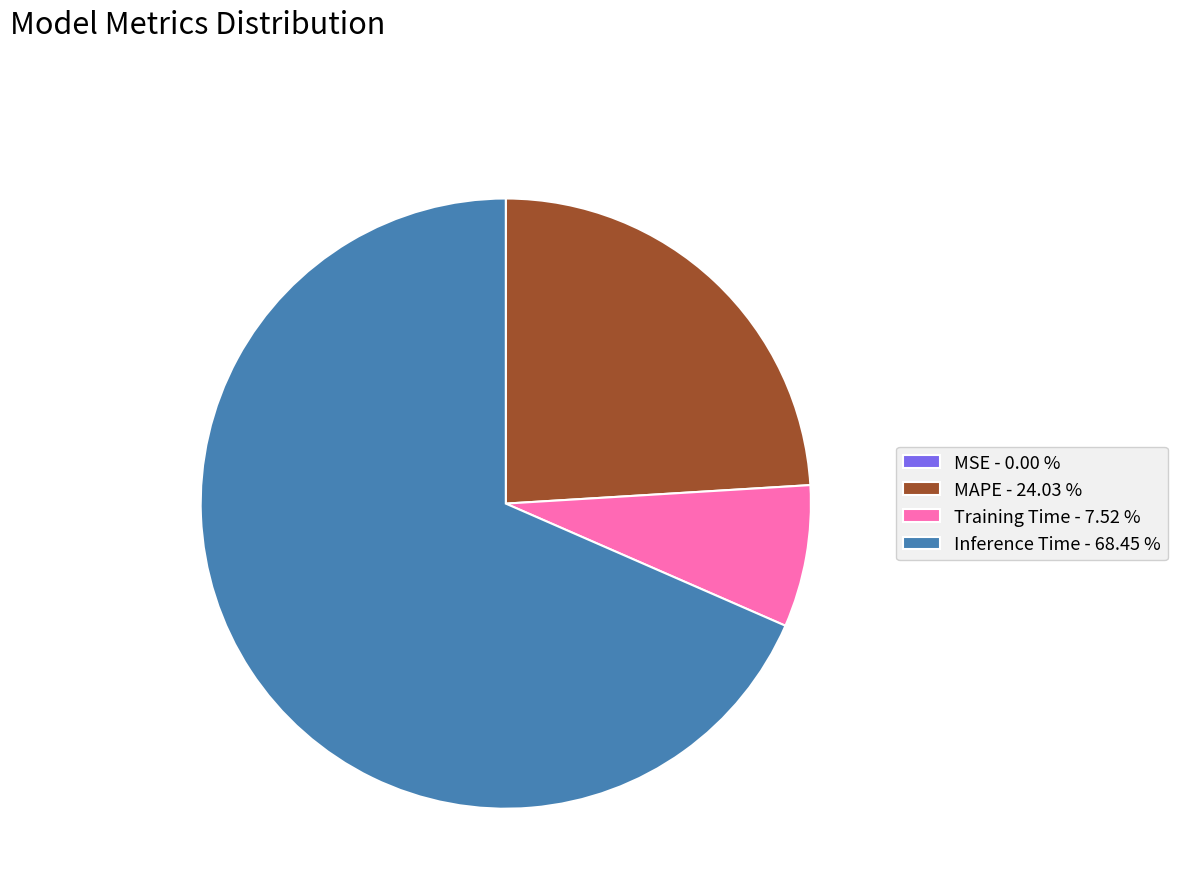

Between Training Time - 7.52 % and Inference Time - 68.45 %, which is larger?

Inference Time - 68.45 %